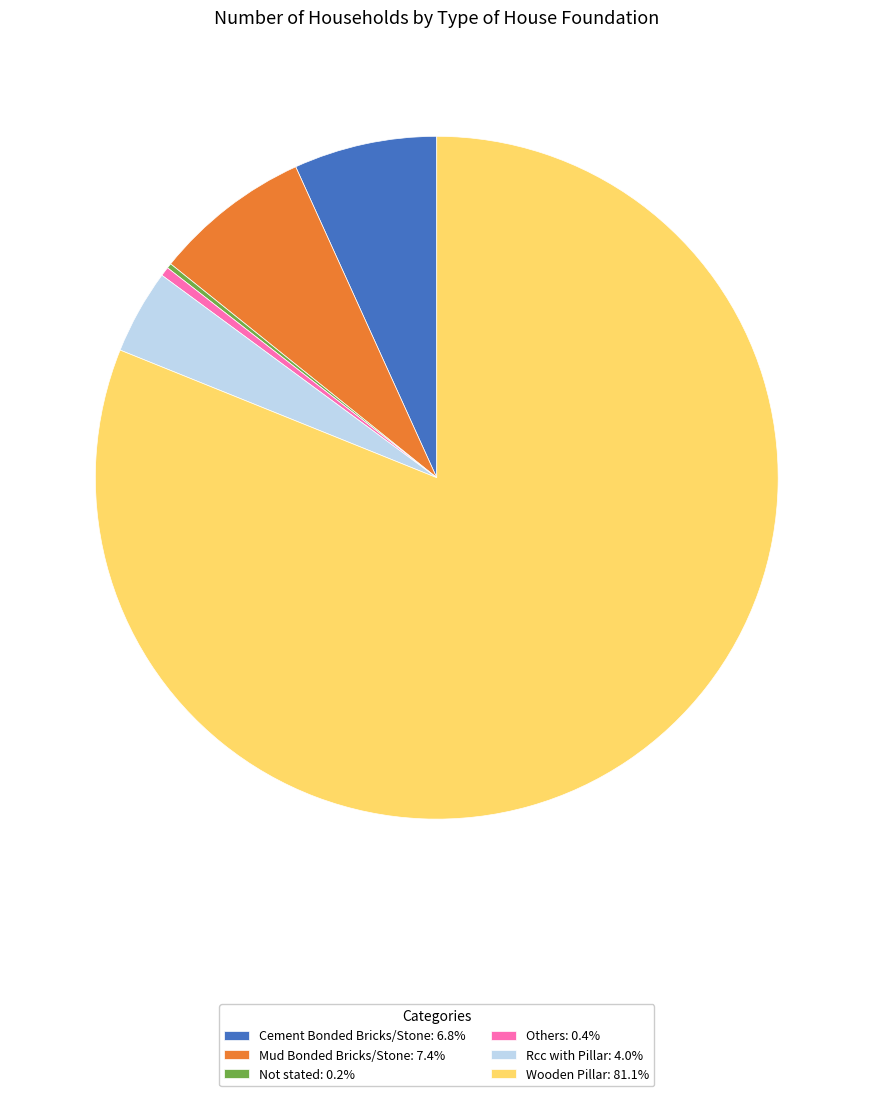

Is there any slice that represents more than half of the pie?

Yes